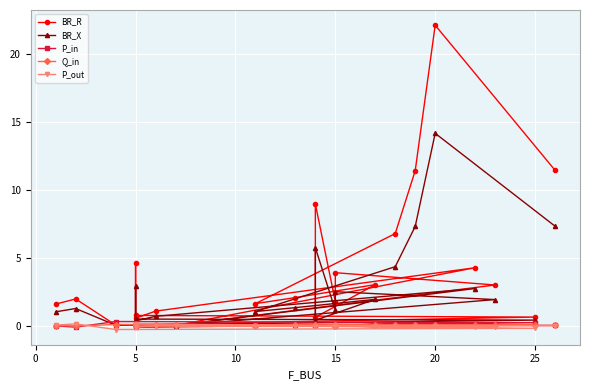

Which series has the widest spread of values?

BR_R